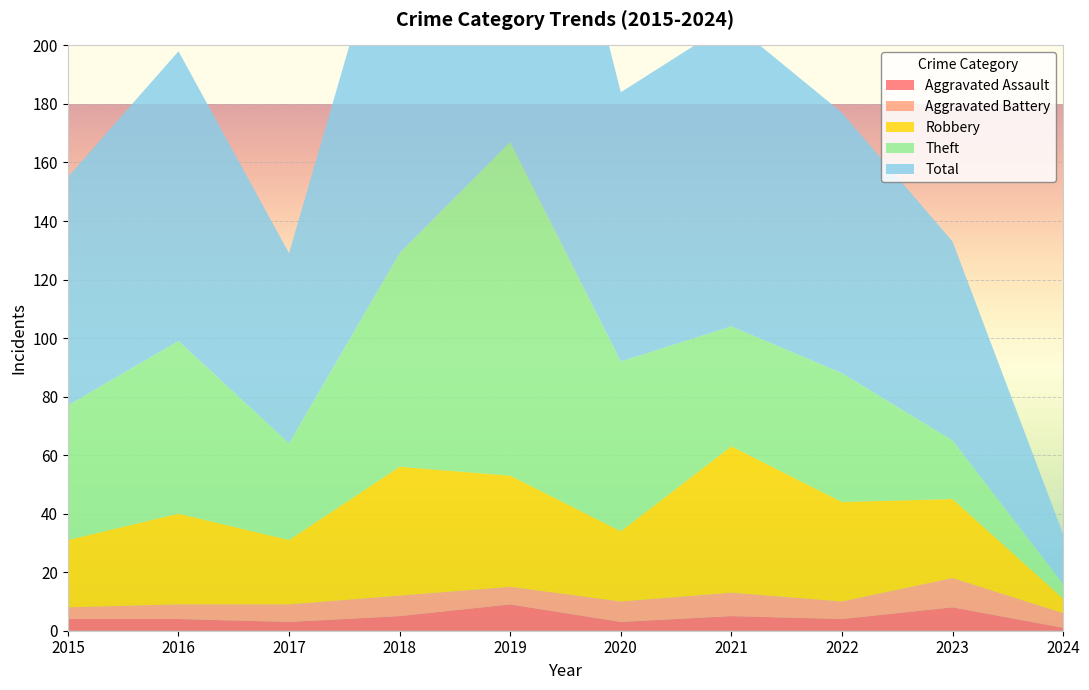

Reading left to right, what are all the values shown in this chart?

Aggravated Assault: 4	4	3	5	9	3	5	4	8	1
Aggravated Battery: 4	5	6	7	6	7	8	6	10	5
Robbery: 23	31	22	44	38	24	50	34	27	5
Theft: 46	59	33	73	114	58	41	44	20	5
Total: 78	99	65	130	167	92	104	89	68	17